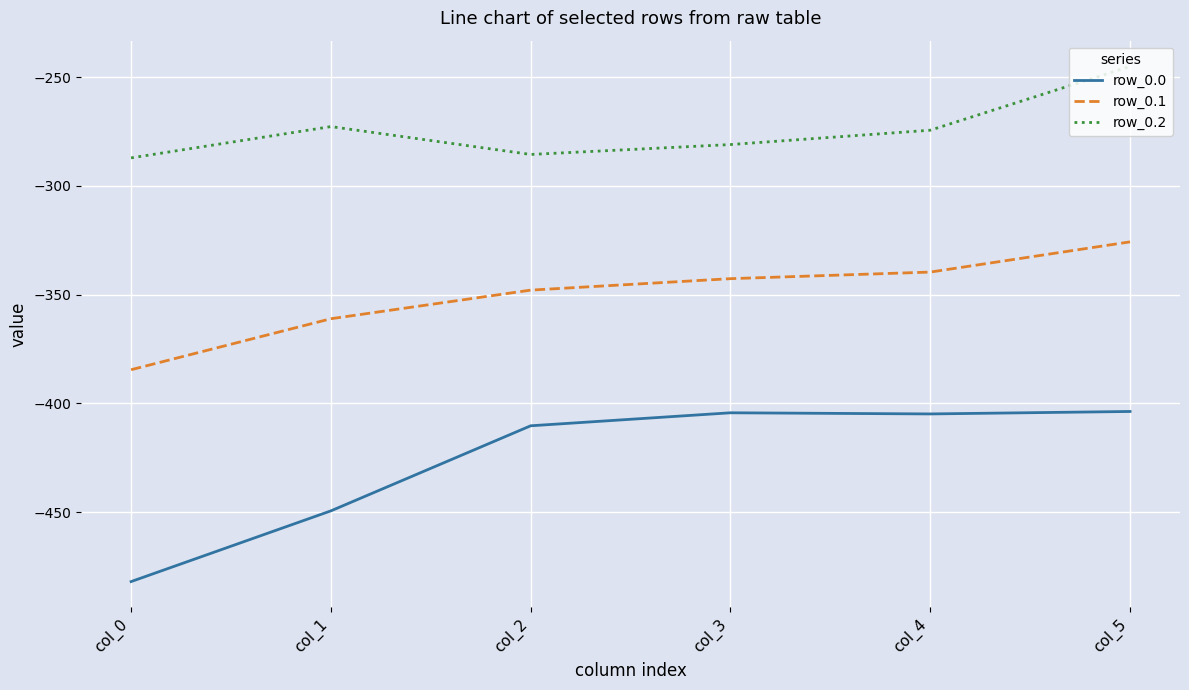

The row_0.2 series shows -281.0 at col_3. True or false?

True